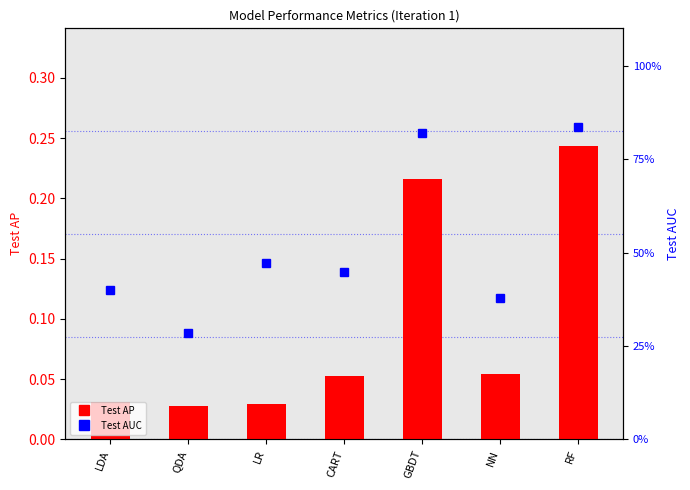

Is it true that Test AUC equals 0.7 at NN?

True